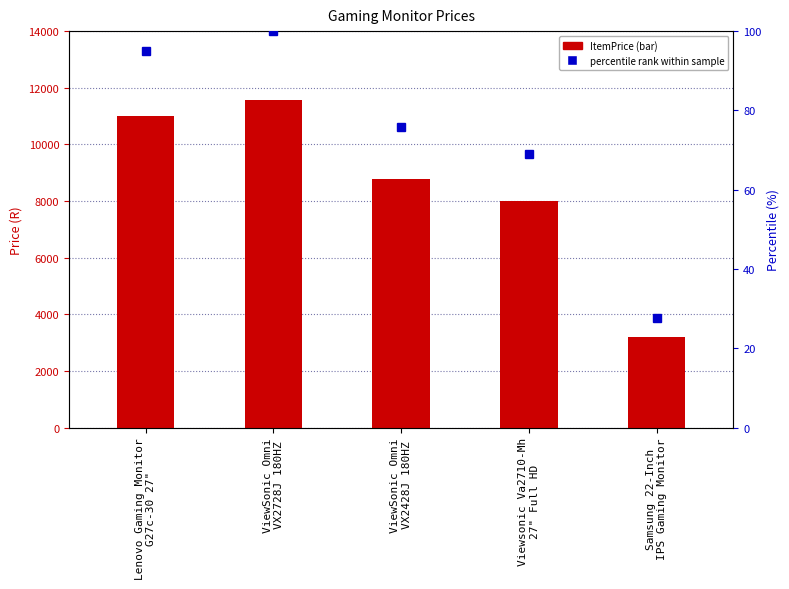

At which label does the data first exceed 8783?

Lenovo Gaming Monitor
G27c-30 27"